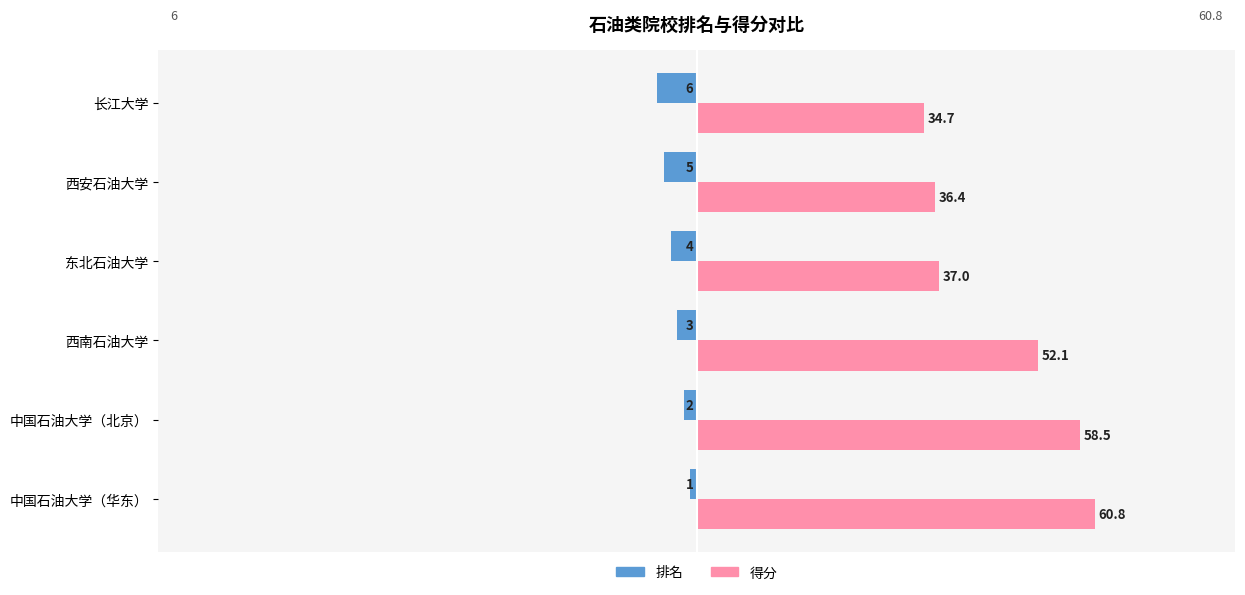

Which series has the widest spread of values?

得分